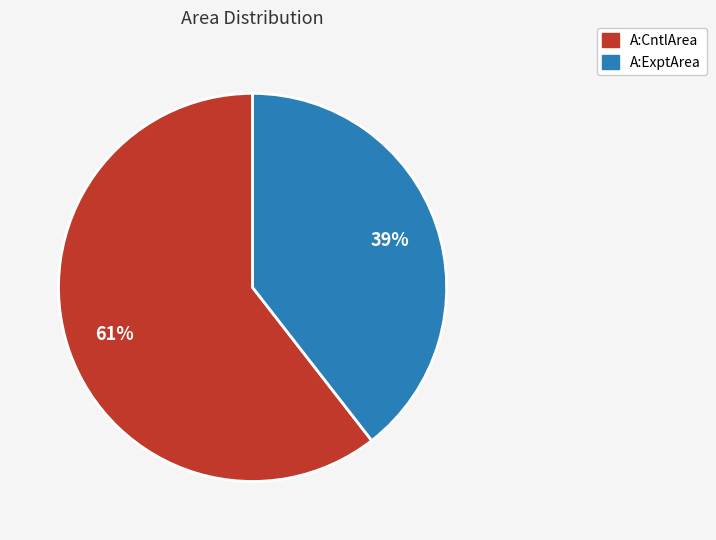

Which has a higher value, A:CntlArea or A:ExptArea?

A:CntlArea